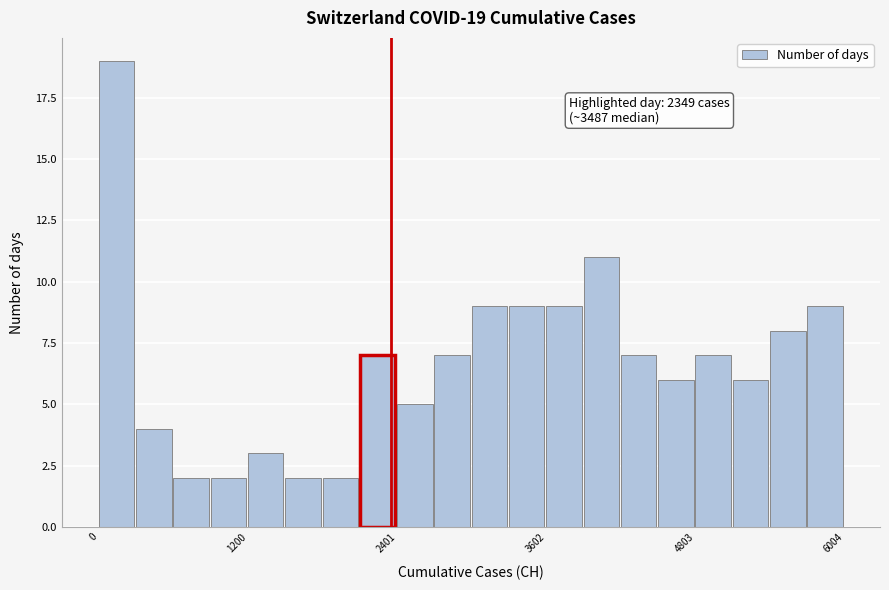

Around what value on the x-axis is the tallest bar? Give the approximate position of its centre, as read against the axis.

200